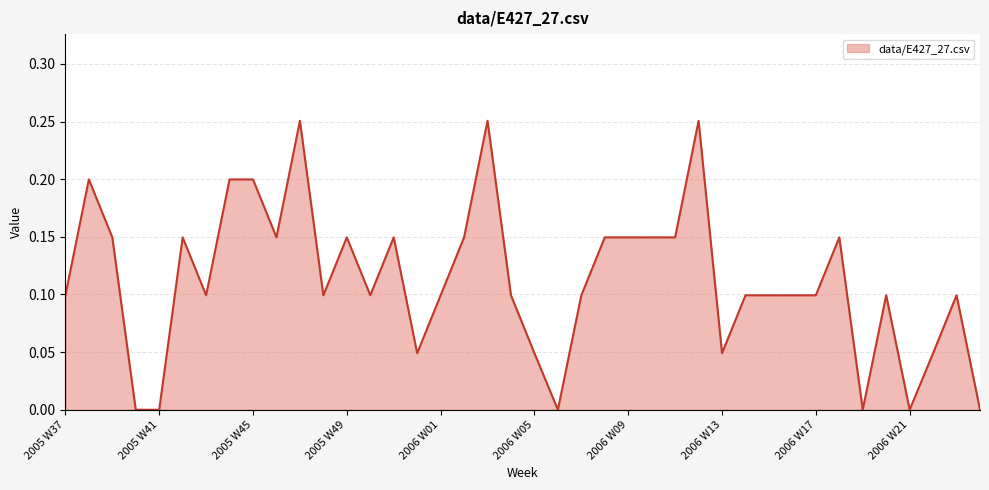

Does the chart display data point markers on the line(s)?

No